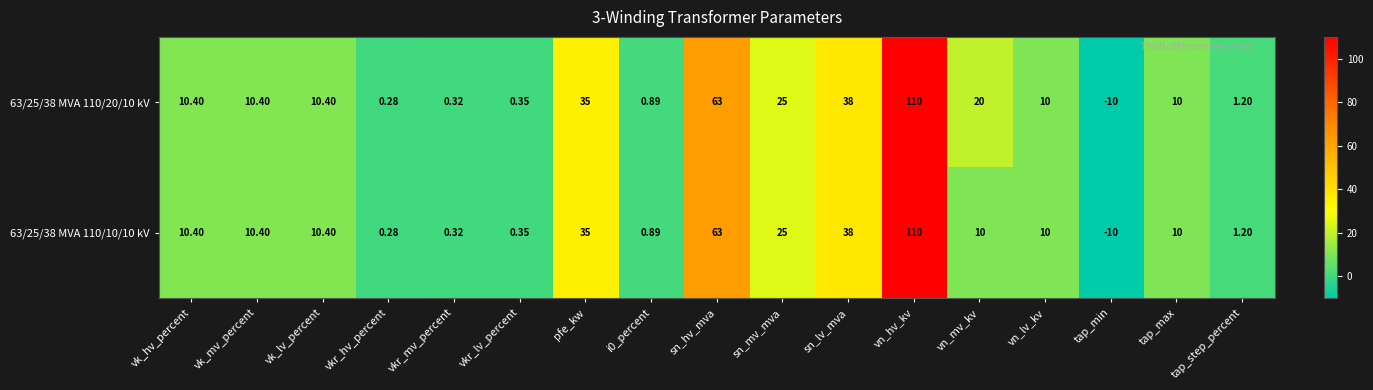

Where does the 63/25/38 MVA 110/10/10 kV series first go above 10?

vk_hv_percent